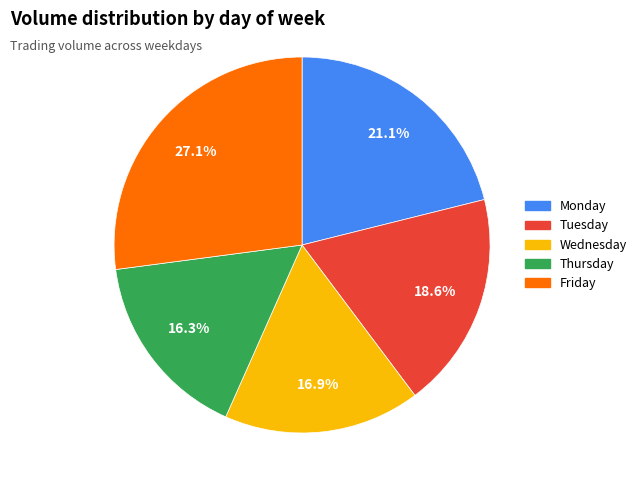

Rank the categories by value from highest to lowest.

Friday, Monday, Tuesday, Wednesday, Thursday